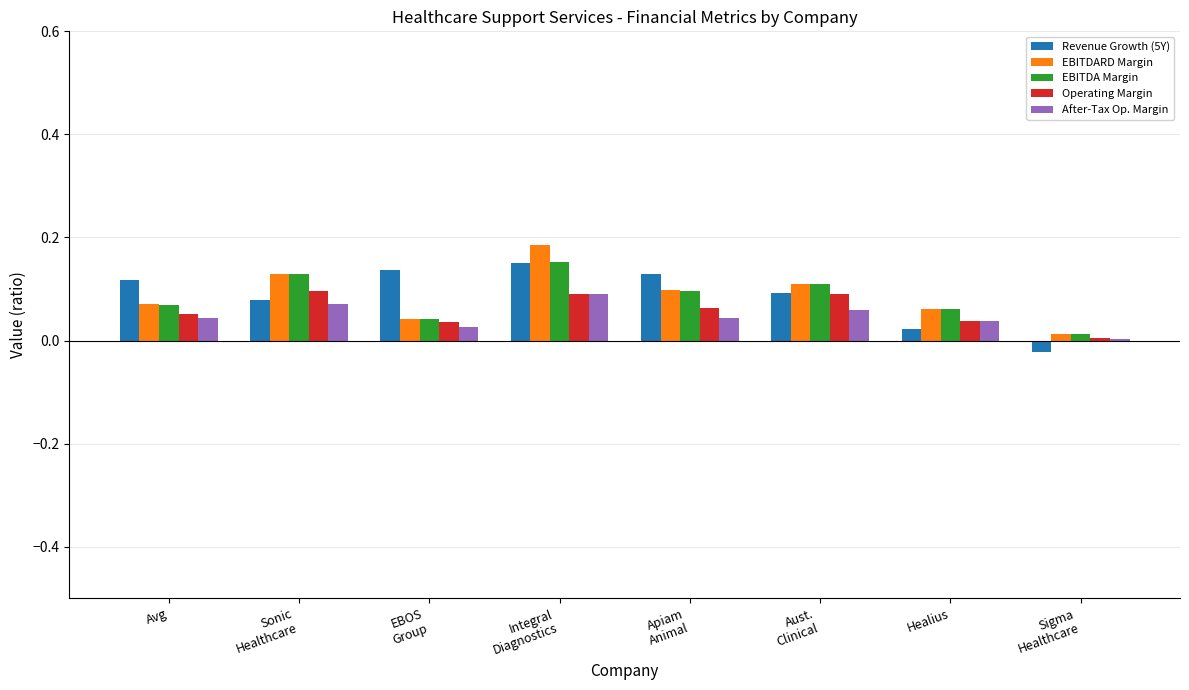

What is the sum of all Operating Margin values?

0.5